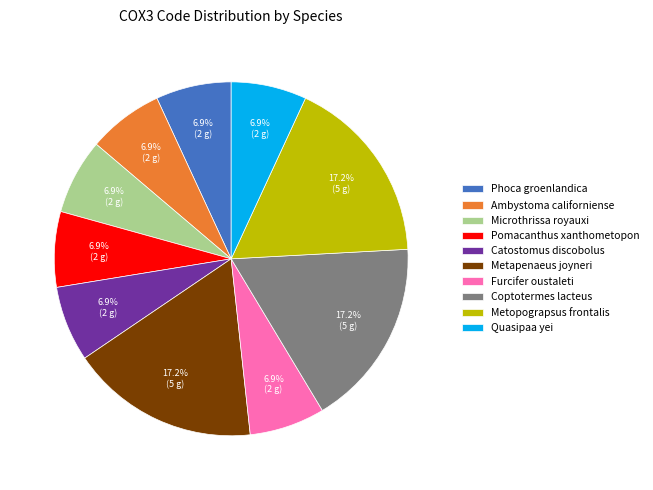

What is the ratio of the value at Catostomus discobolus to the value at Phoca groenlandica?

1.0